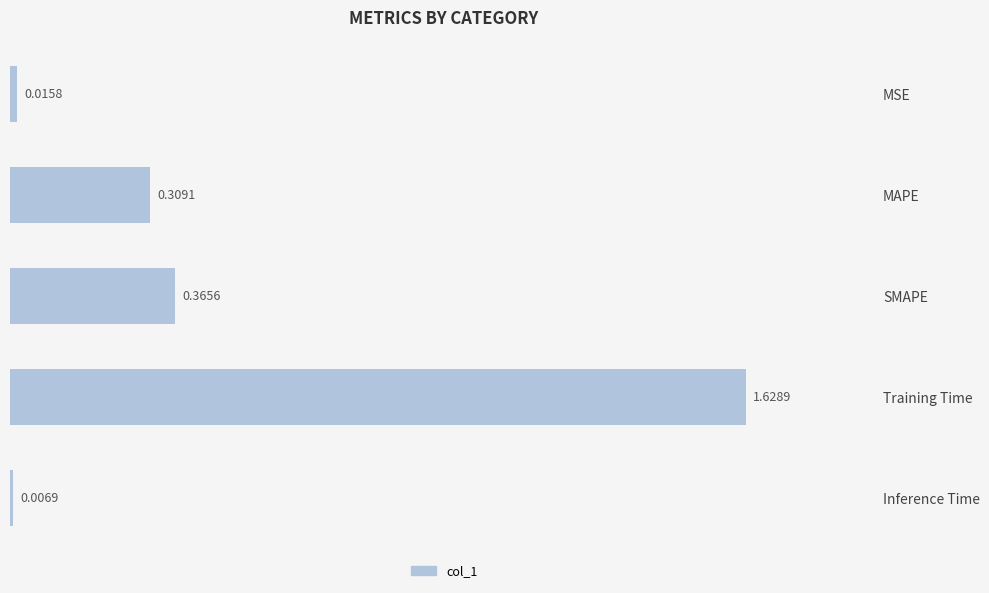

What is the label of the 5th bar from the top?

Inference Time